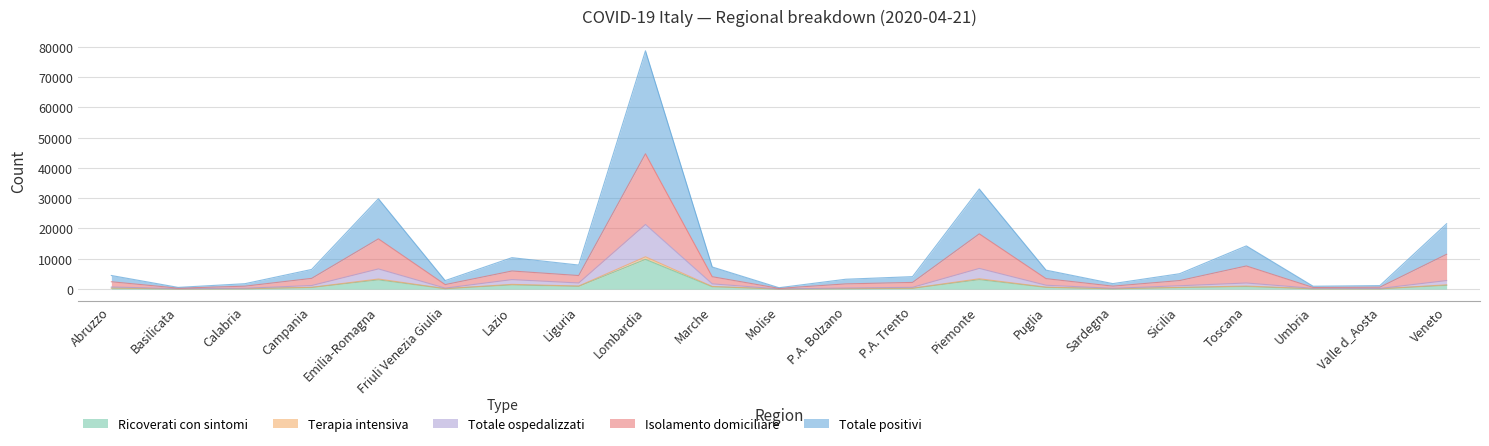

What is the label of the 21st point from the left?

Veneto